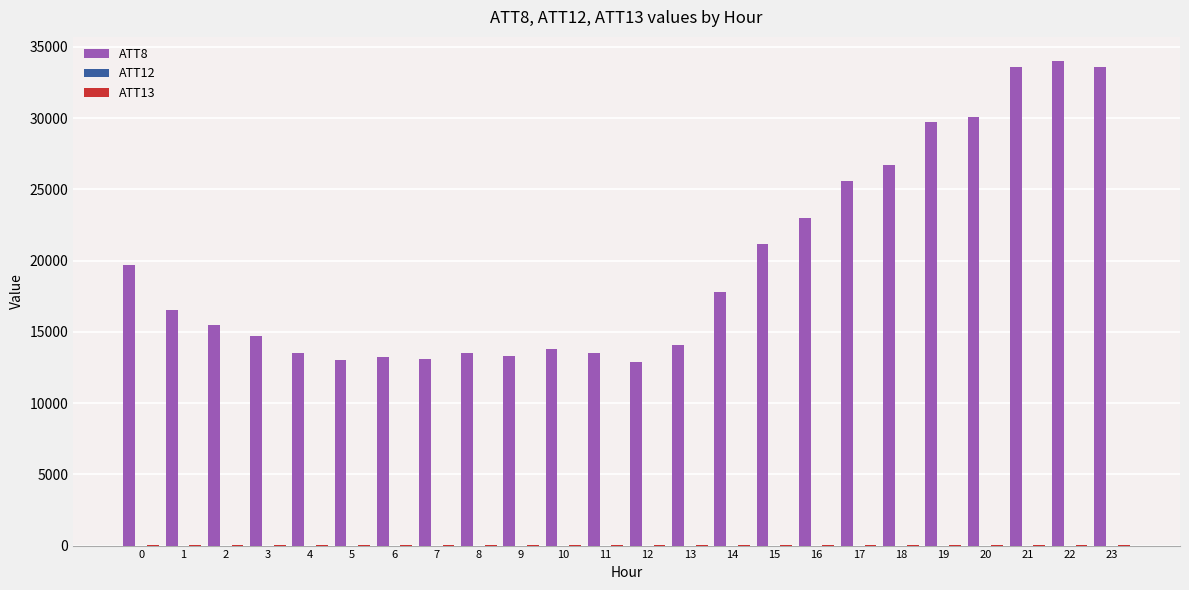

What is the maximum value shown in the chart?

34000.0